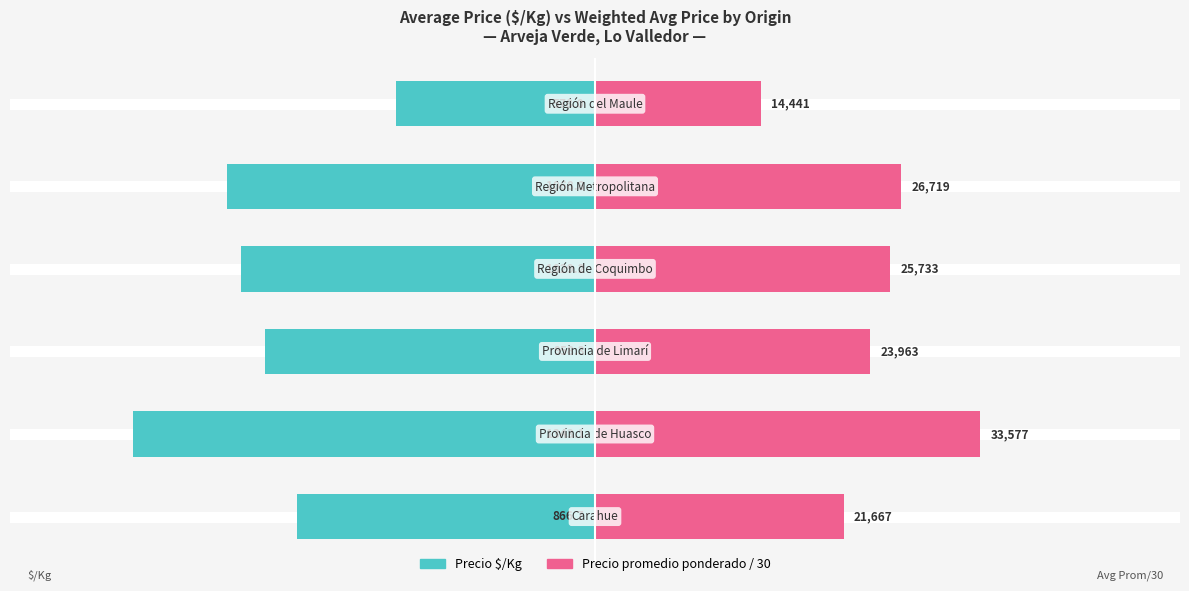

What is the sum of all Precio promedio ponderado values?

4870.0